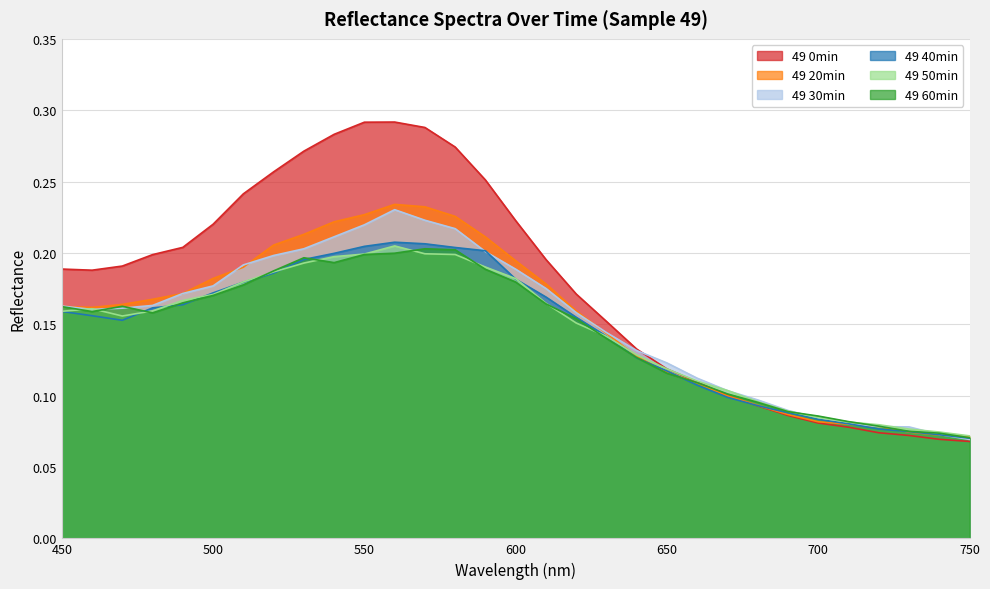

In 49 20min, how many points are lower than both neighbors (excluding endpoints)?

1